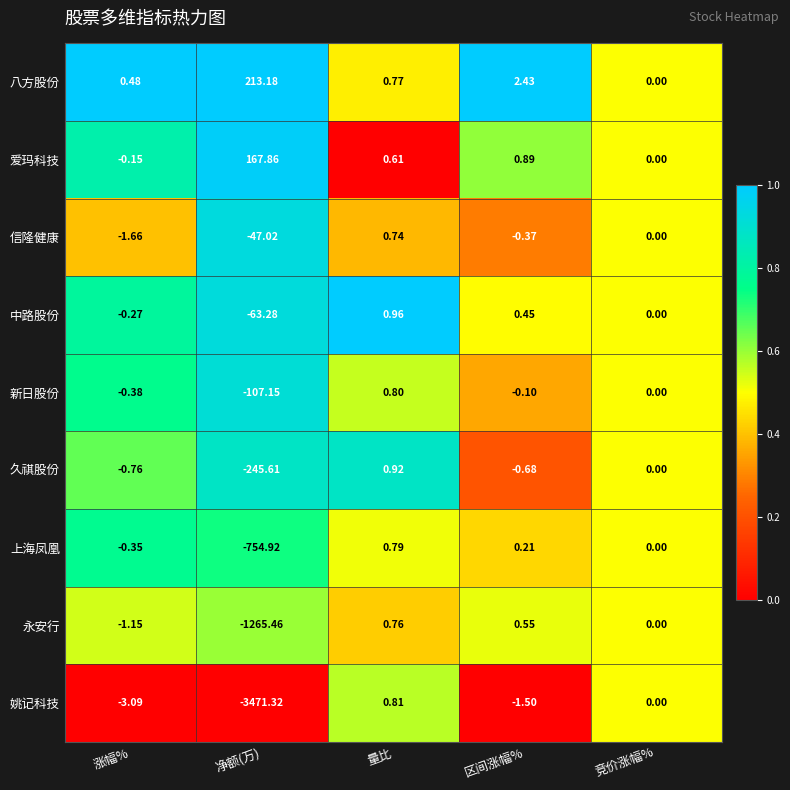

Which series changed the most between 量比 and 区间涨幅%?

姚记科技